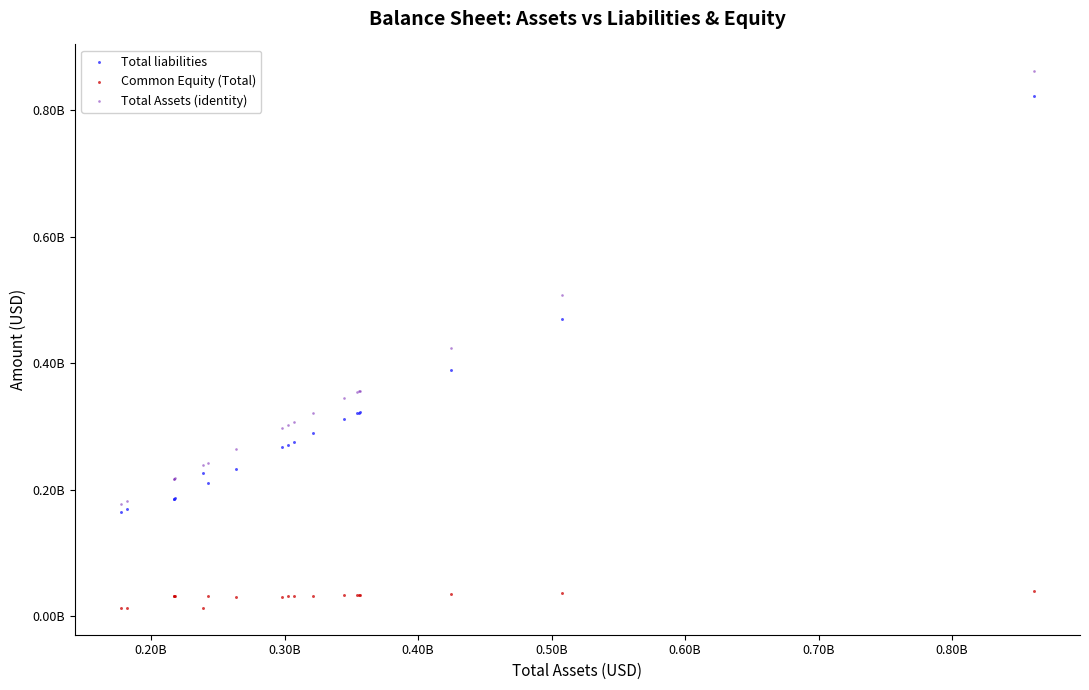

What are all the series names shown in the legend?

Total liabilities, Common Equity (Total), Total Assets (identity)